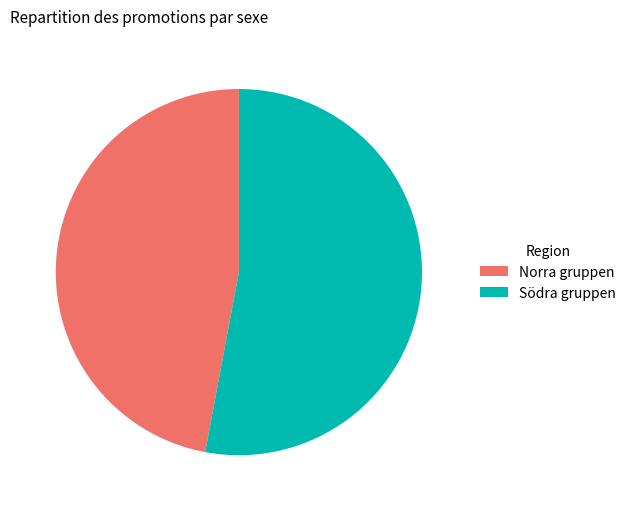

Is there any slice that represents more than half of the pie?

Yes